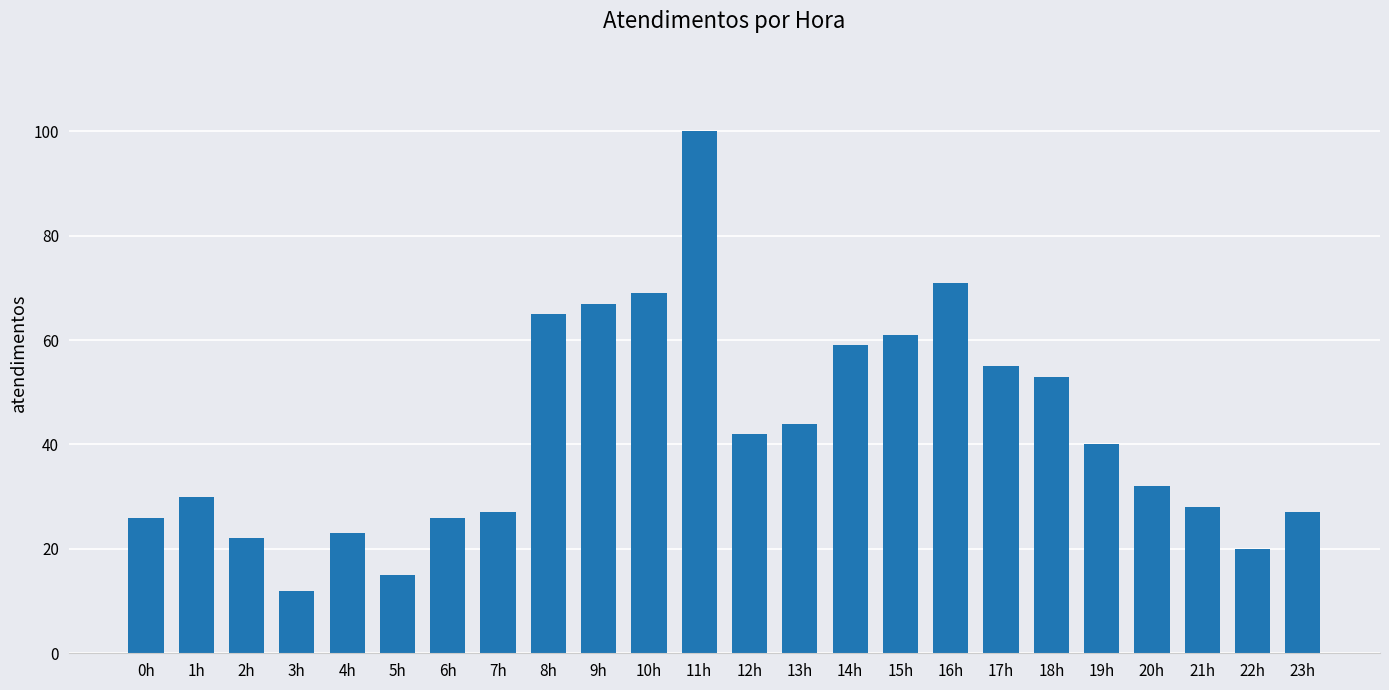

What is the label of the 16th bar from the right?

8h